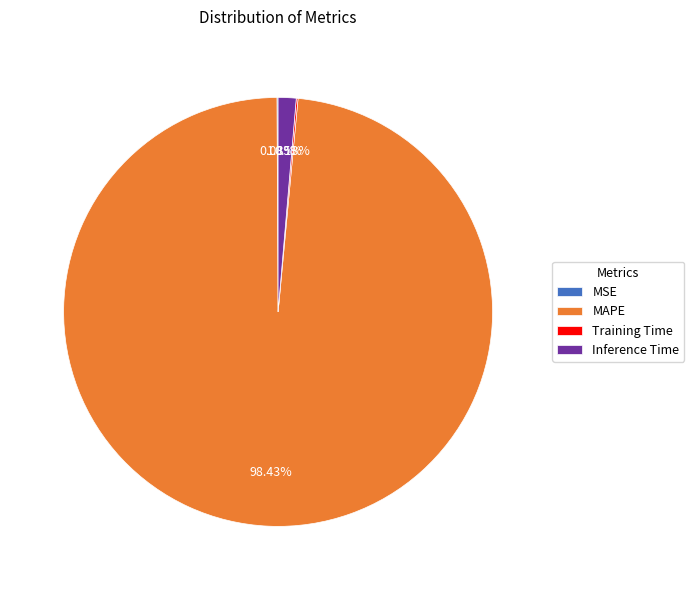

What percentage is the MAPE slice, to the nearest percent?

98%